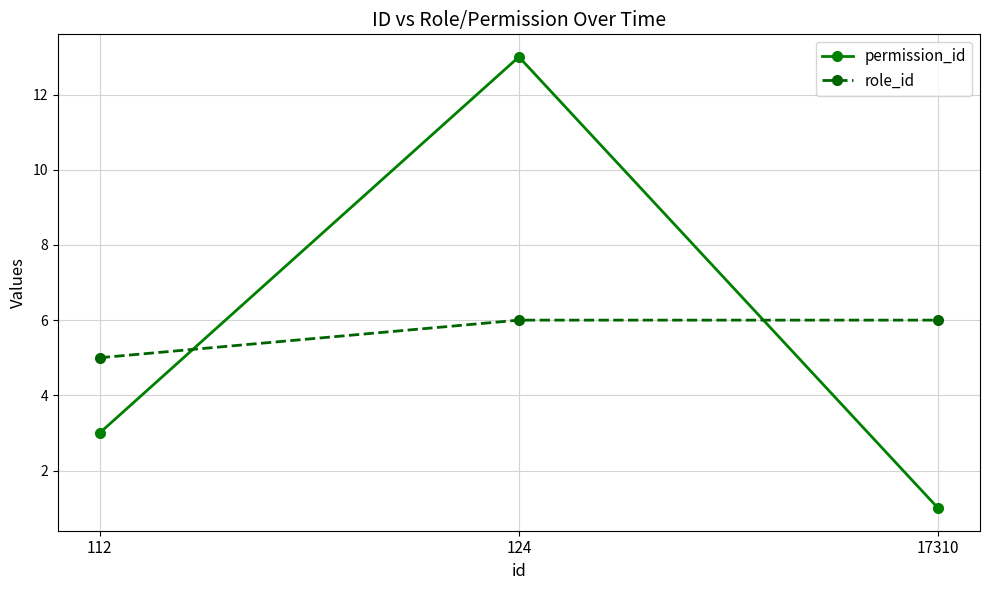

What value does the permission_id series have at 112?

3